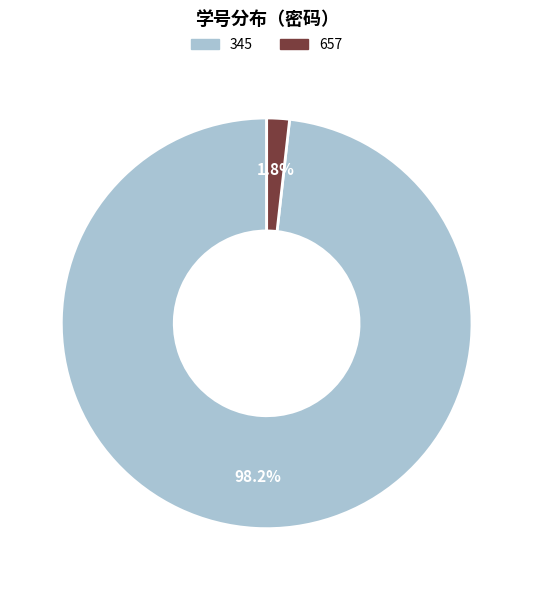

The 345 slice represents 86% of the pie. True or false?

False